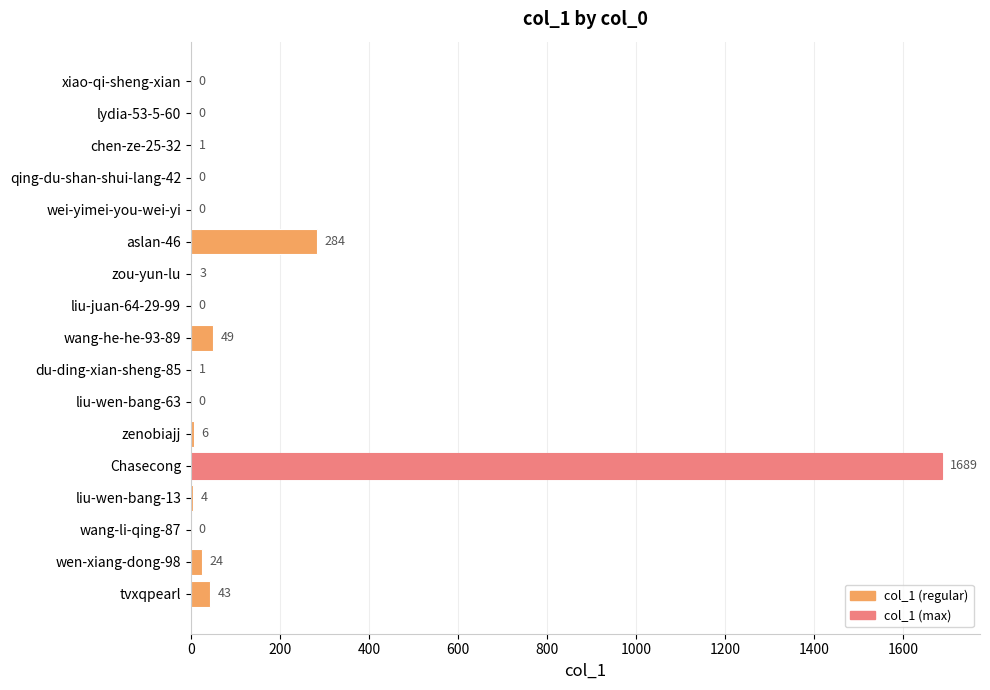

Reading top to bottom, what are all the values shown in this chart?

xiao-qi-sheng-xian=0	lydia-53-5-60=0	chen-ze-25-32=1	qing-du-shan-shui-lang-42=0	wei-yimei-you-wei-yi=0	aslan-46=284	zou-yun-lu=3	liu-juan-64-29-99=0	wang-he-he-93-89=49	du-ding-xian-sheng-85=1	liu-wen-bang-63=0	zenobiajj=6	Chasecong=1689	liu-wen-bang-13=4	wang-li-qing-87=0	wen-xiang-dong-98=24	tvxqpearl=43